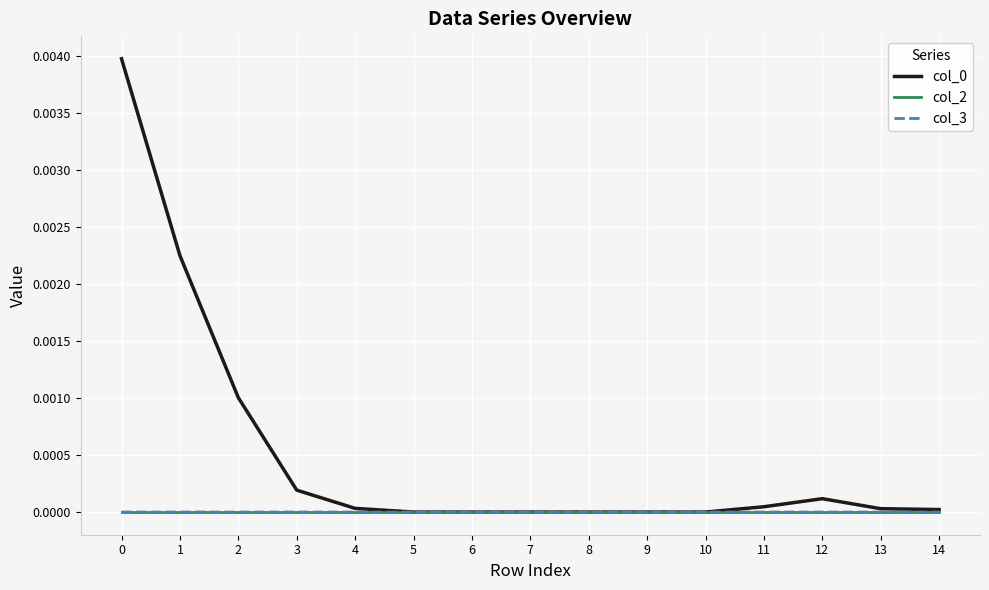

The value of col_3 at 7 is 0.0. True or false?

True